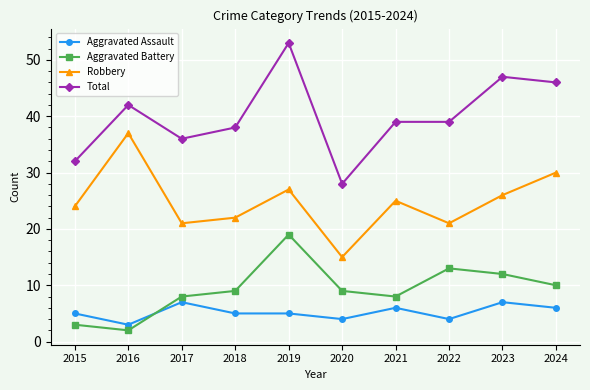

After their last crossing, which series has the higher values: Aggravated Assault or Aggravated Battery?

Aggravated Battery